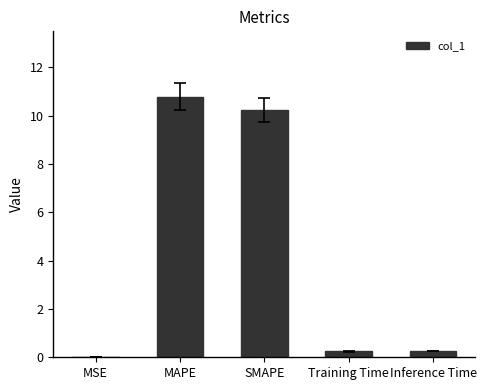

Which has a higher value, Training Time or MAPE?

MAPE